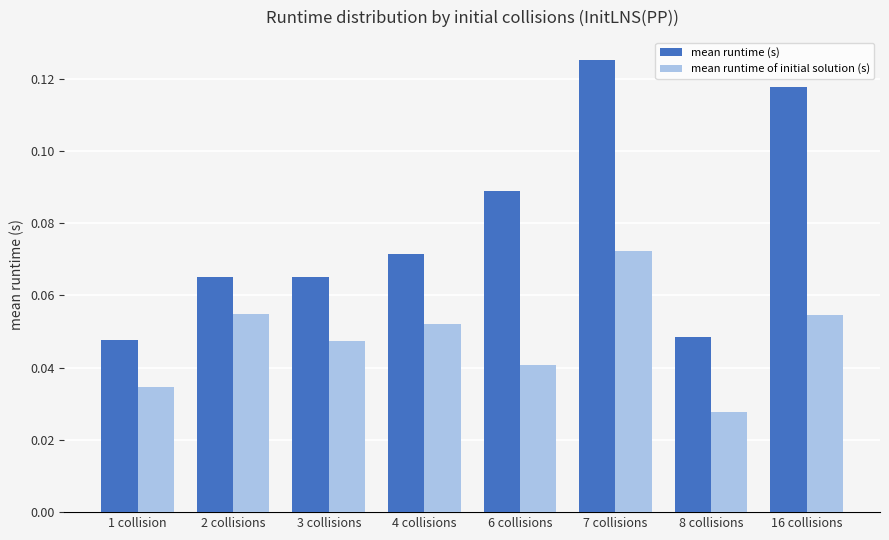

How many bars are there in each group?

2